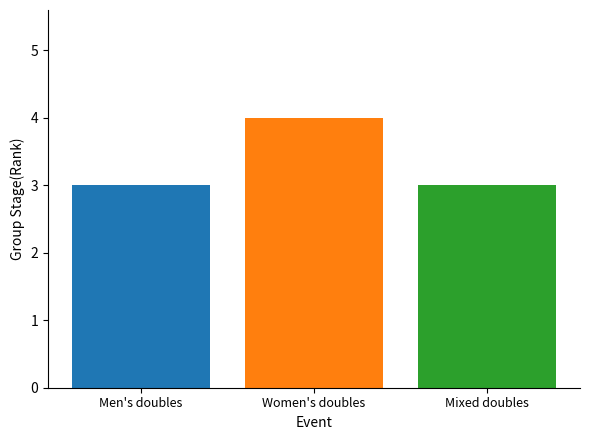

What is the difference between the values at Women's doubles and Mixed doubles?

1